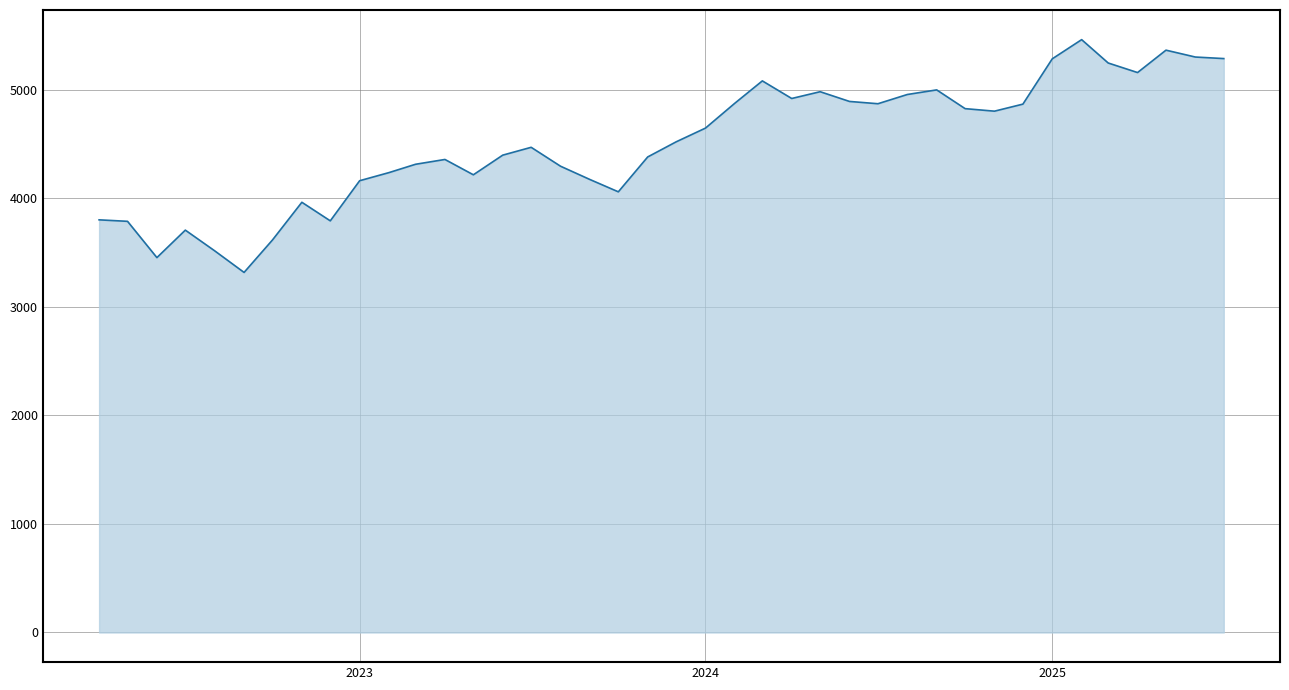

What is the minimum value shown in the chart?

3318.2